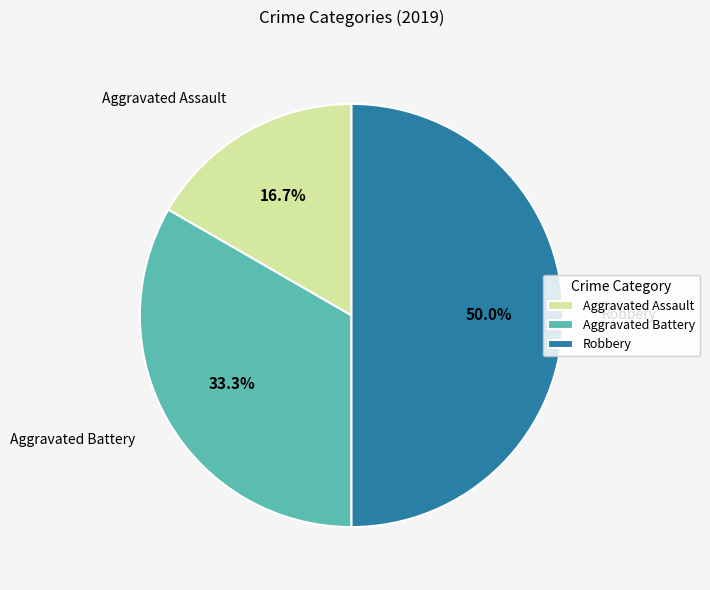

Is it true that Robbery is 50% of the pie?

True